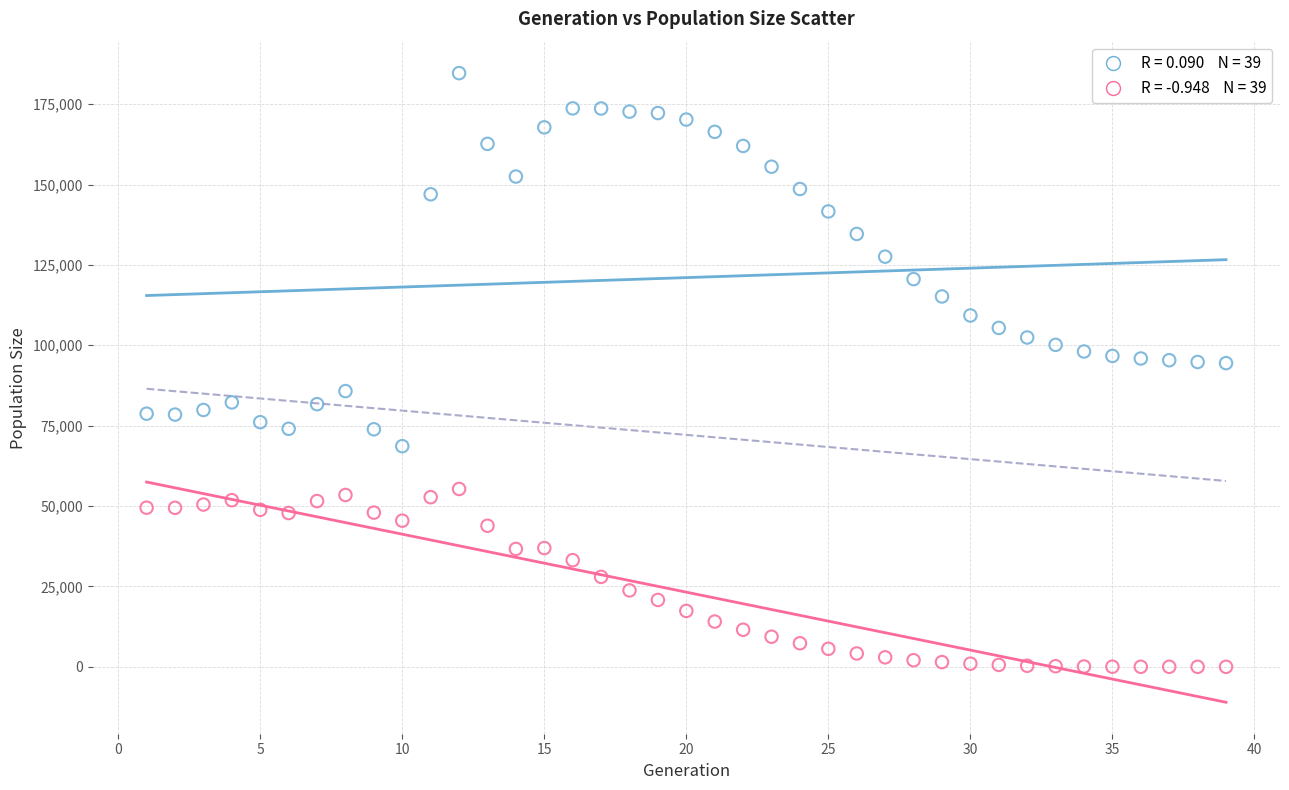

Across all data points, what is the range of Y values (max minus min)?

184640